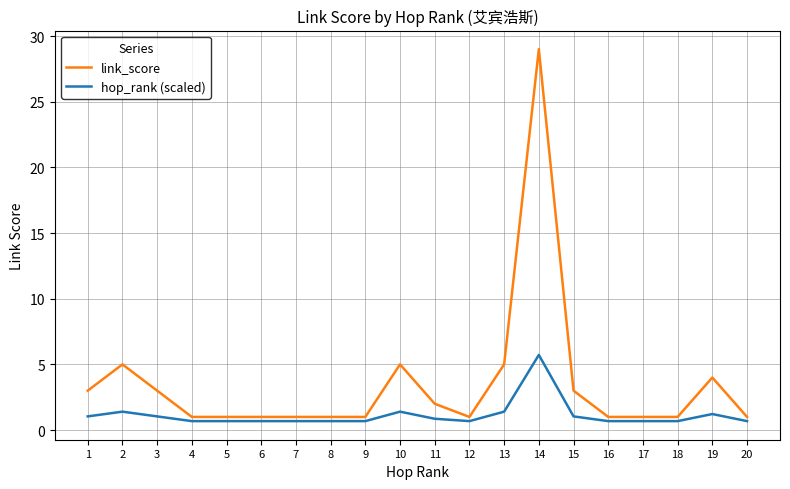

Which series changed the most between 13 and 14?

link_score